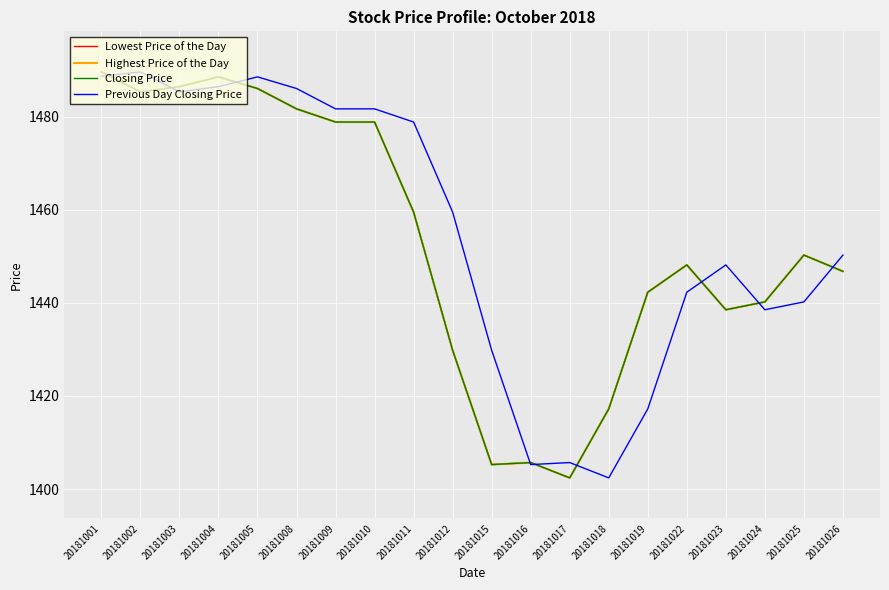

Reading right to left, extract all data points from this chart.

Lowest Price of the Day: 1446.8	1450.3	1440.2	1438.5	1448.2	1442.3	1417.2	1402.4	1405.7	1405.3	1429.8	1459.5	1478.8	1478.8	1481.7	1486.0	1488.5	1486.4	1485.3	1489.6
Highest Price of the Day: 1446.8	1450.3	1440.2	1438.5	1448.2	1442.3	1417.2	1402.4	1405.7	1405.3	1429.8	1459.5	1478.8	1478.8	1481.7	1486.0	1488.5	1486.4	1485.3	1489.6
Closing Price: 1446.8	1450.3	1440.2	1438.5	1448.2	1442.3	1417.2	1402.4	1405.7	1405.3	1429.8	1459.5	1478.8	1478.8	1481.7	1486.0	1488.5	1486.4	1485.3	1489.6
Previous Day Closing Price: 1450.3	1440.2	1438.5	1448.2	1442.3	1417.2	1402.4	1405.7	1405.3	1429.8	1459.5	1478.8	1481.7	1481.7	1486.0	1488.5	1486.4	1485.3	1489.6	1488.7